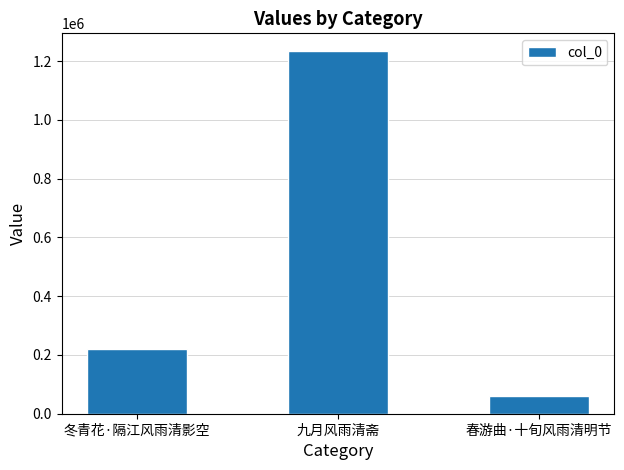

What is the maximum value shown in the chart?

1232582